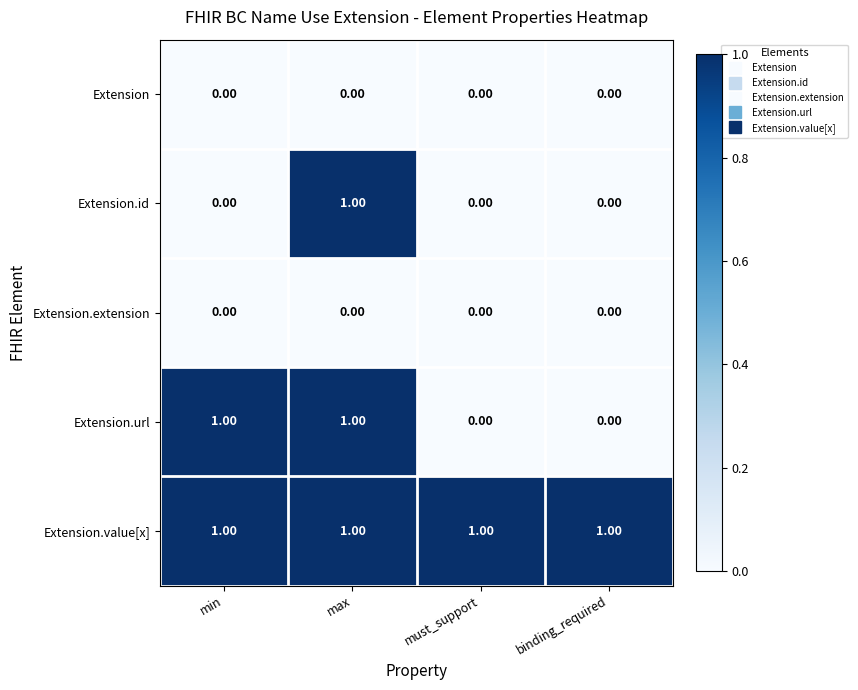

At which category is the sum across all series the highest?

max